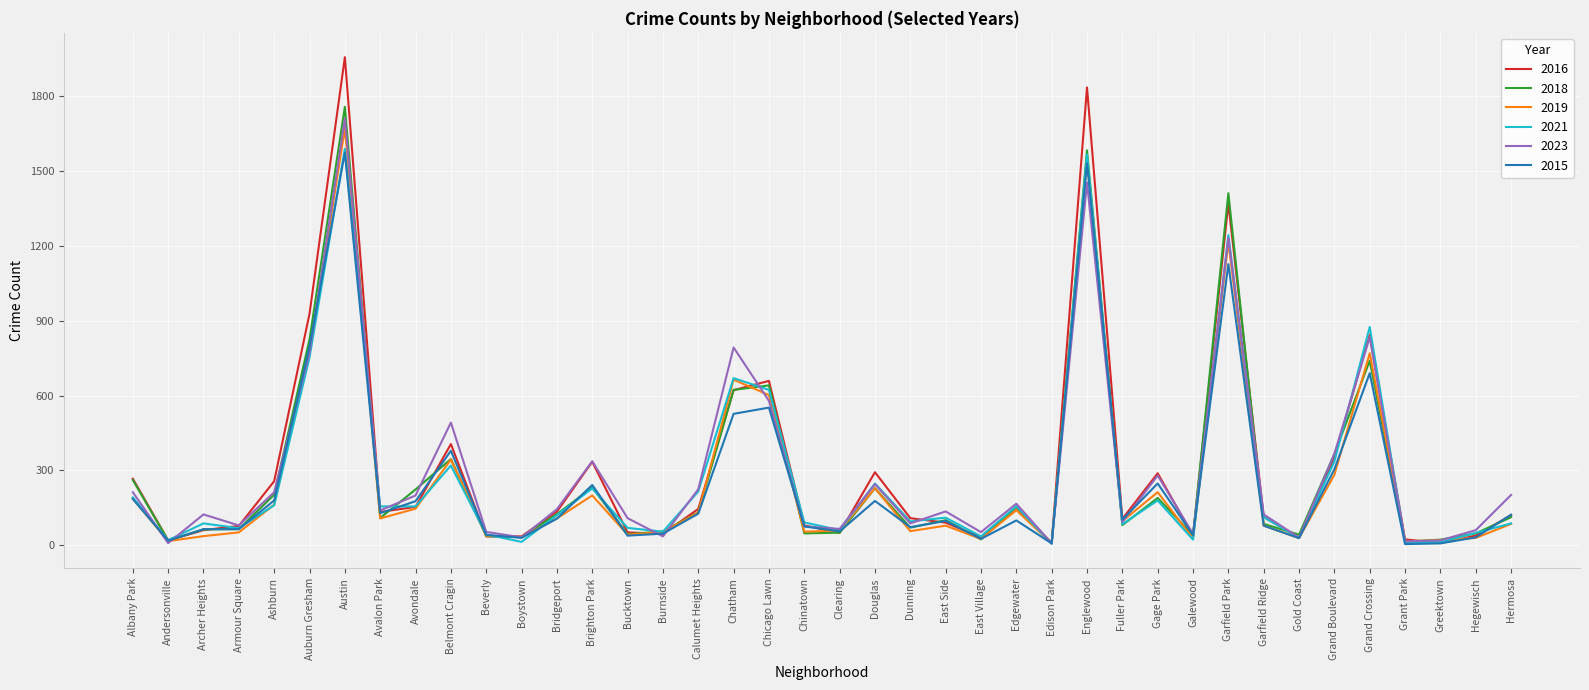

Count the number of data series in this chart.

6